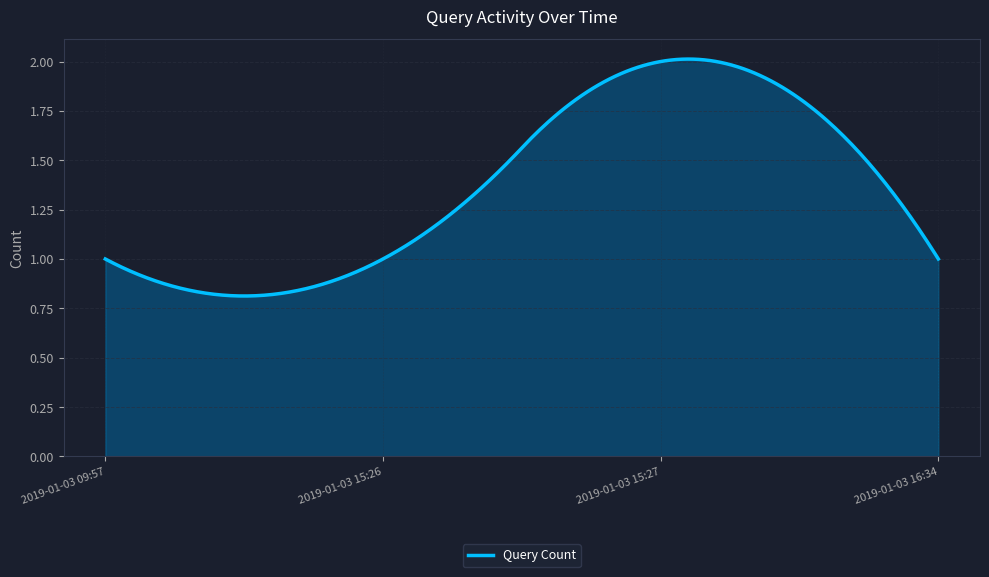

Reading left to right, extract all data points from this chart.

1	1	2	1